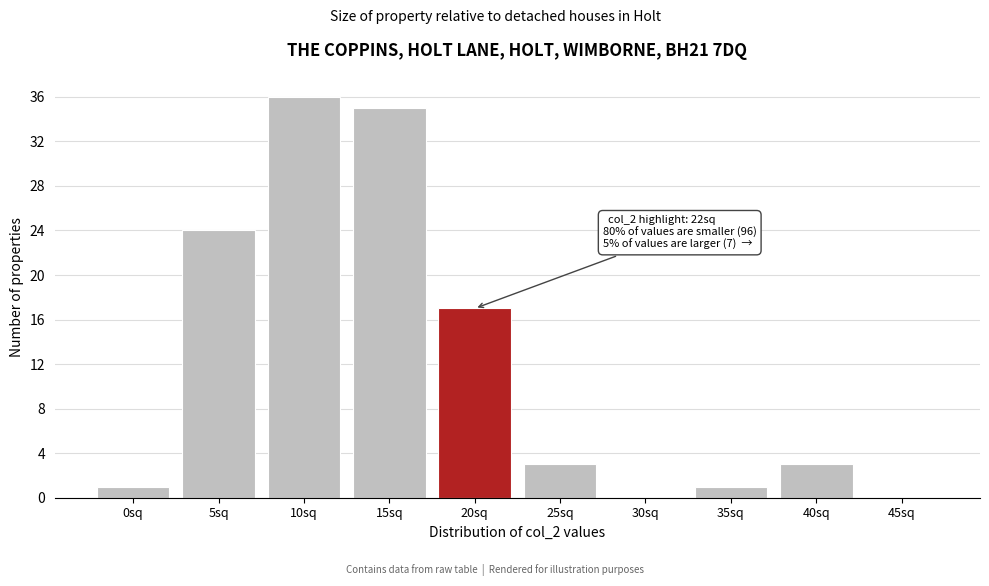

Reading left to right, what are all the values shown in this chart?

0sq=1	5sq=24	10sq=36	15sq=35	20sq=17	25sq=3	30sq=0	35sq=1	40sq=3	45sq=0